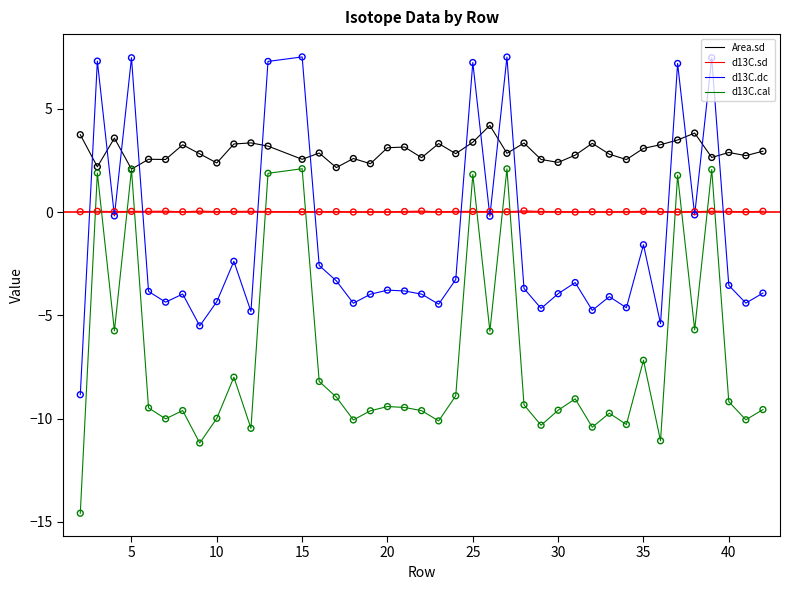

Which series has the largest range (max minus min)?

d13C.cal